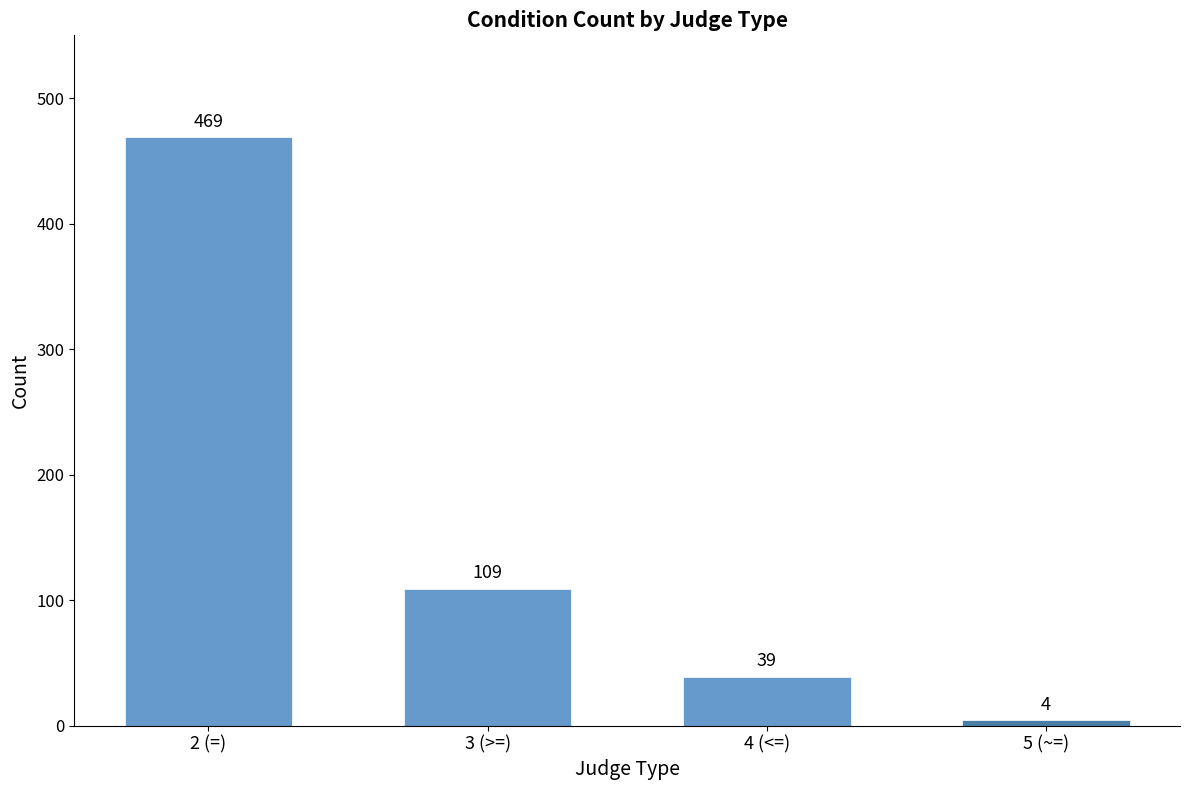

What is the label of the 1st bar from the right?

5 (~=)